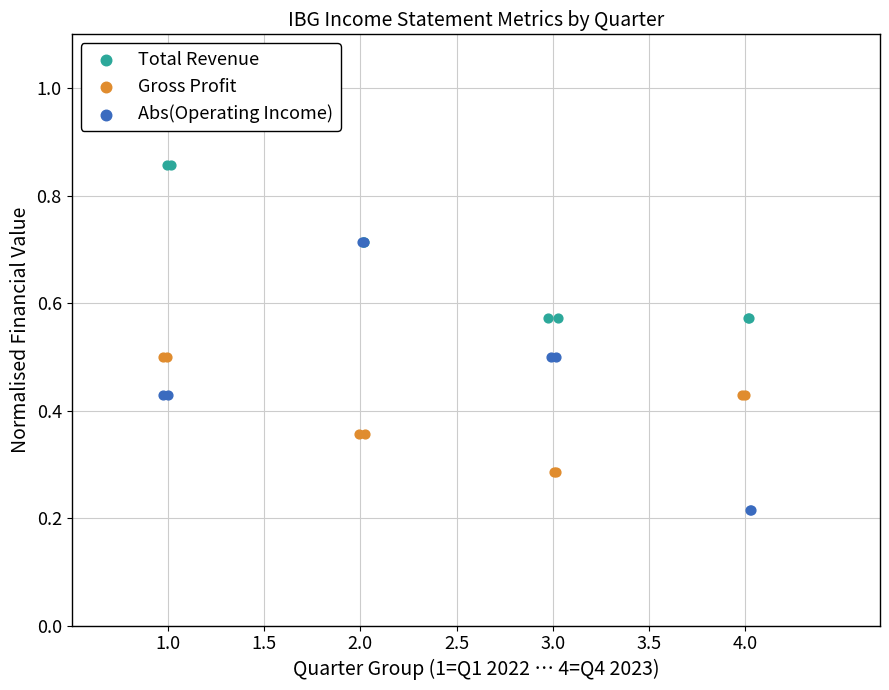

Which series reaches the maximum Y coordinate?

Total Revenue